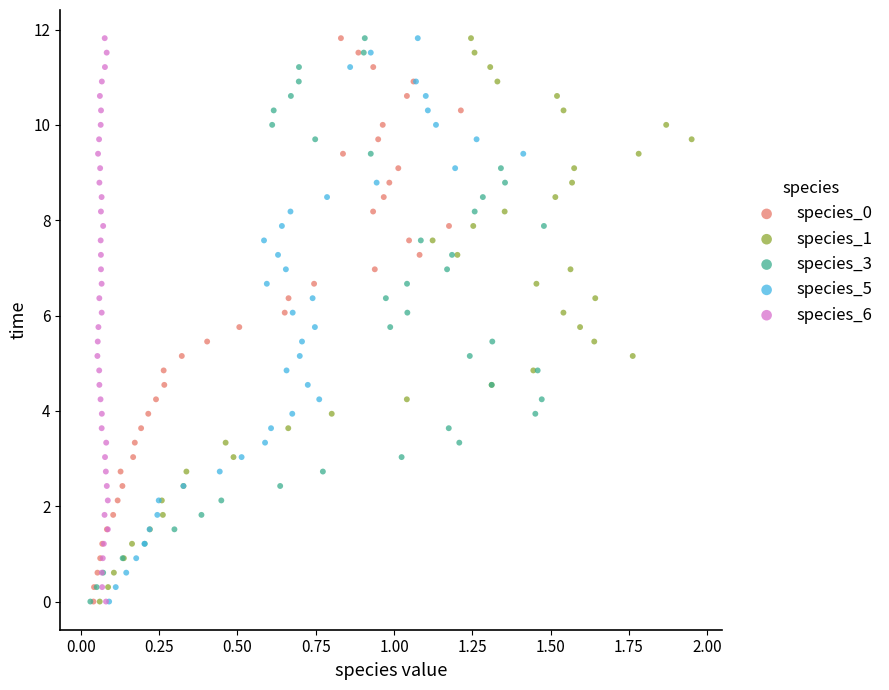

What are all the series names shown in the legend?

species_0, species_1, species_3, species_5, species_6